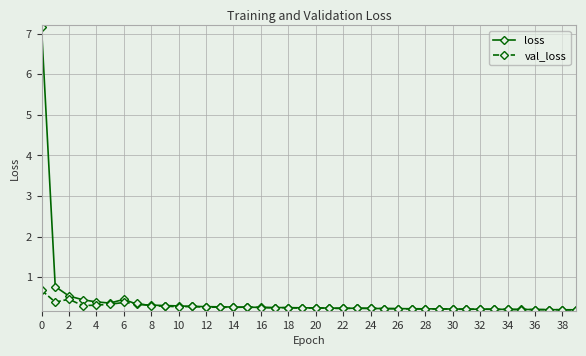

What is the difference between the second highest and minimum values in the val_loss series?

0.3